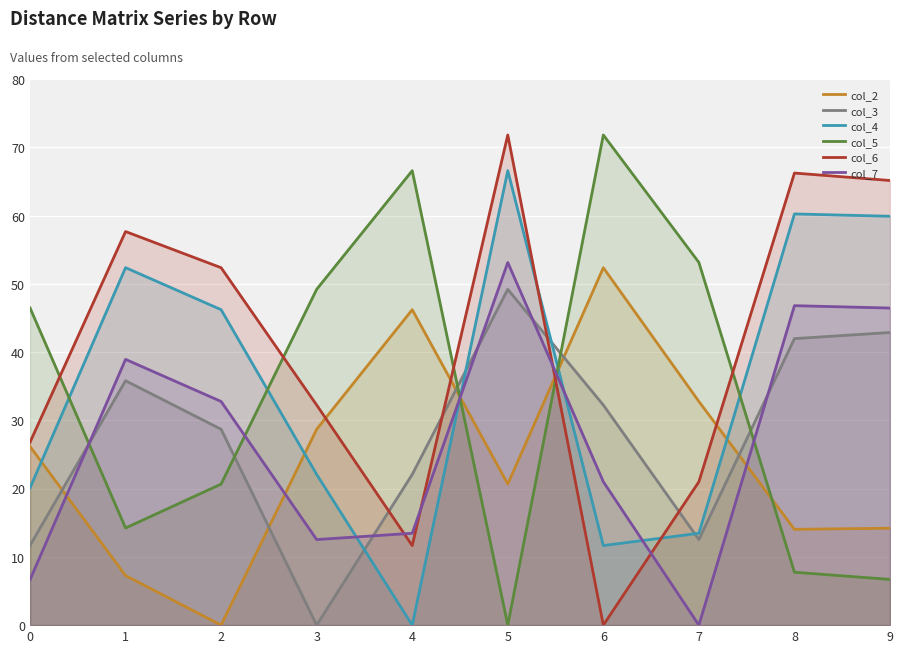

Reading left to right, list all the values displayed in this chart.

col_2: 26.2	7.3	0.0	28.7	46.2	20.7	52.4	32.8	14.0	14.2
col_3: 11.7	35.8	28.7	0.0	22.1	49.2	32.2	12.5	42.0	42.9
col_4: 20.1	52.4	46.2	22.1	0.0	66.6	11.7	13.5	60.2	59.9
col_5: 46.5	14.2	20.7	49.2	66.6	0.0	71.8	53.1	7.8	6.7
col_6: 26.8	57.7	52.4	32.2	11.7	71.8	0.0	21.0	66.2	65.2
col_7: 6.7	38.9	32.8	12.5	13.5	53.1	21.0	0.0	46.8	46.5